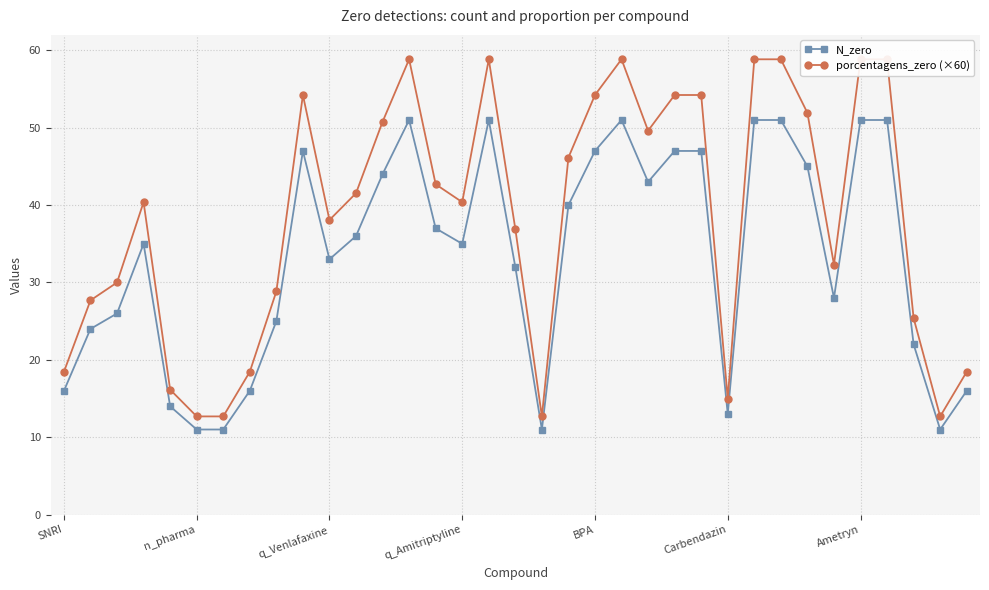

How many data points in porcentagens_zero (×60) are less than 40?

16